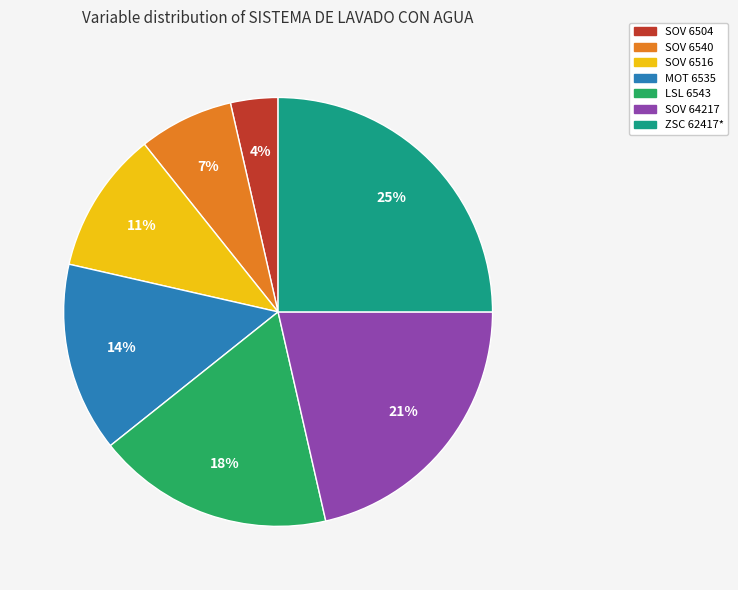

To the nearest percent, what percentage of the pie is SOV 6516?

11%